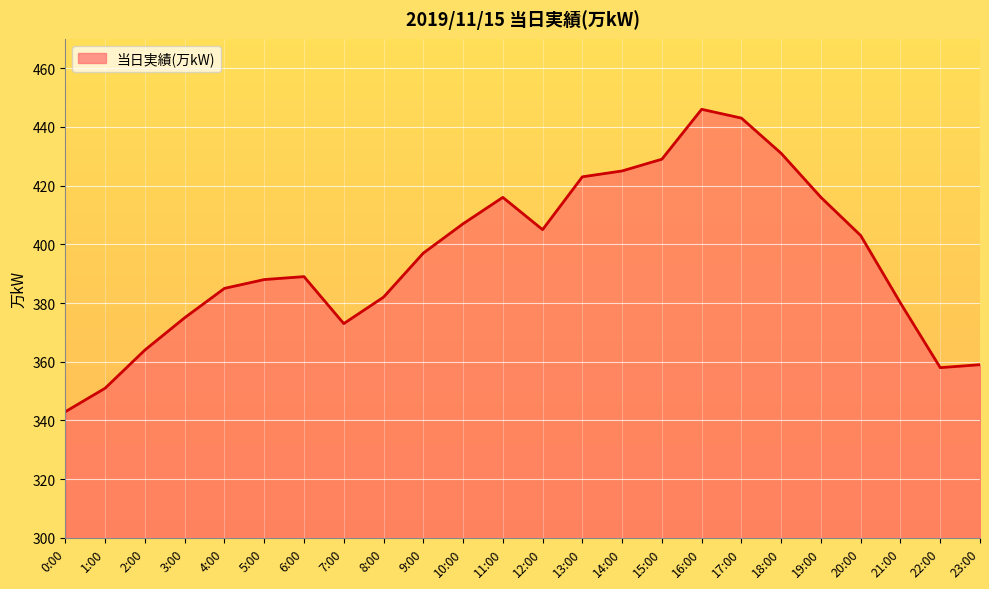

What position from the left is 16:00?

17